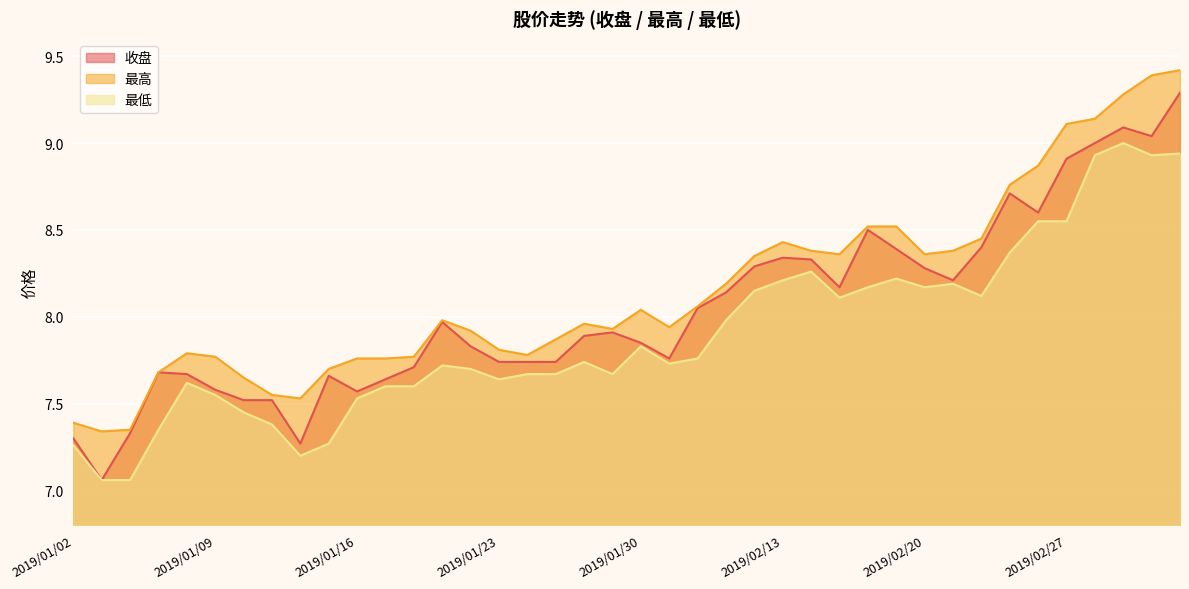

What is the label of the 40th point from the left?

2019/03/05